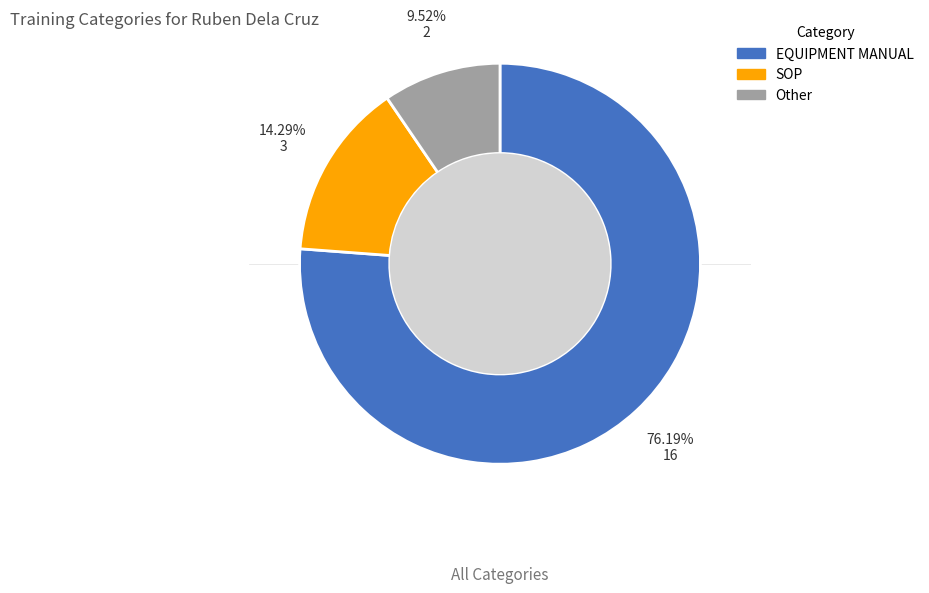

True or false: Other accounts for 1% of the total.

False